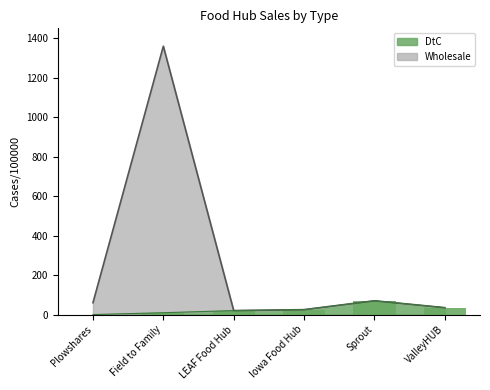

How many bars are there in total?

12